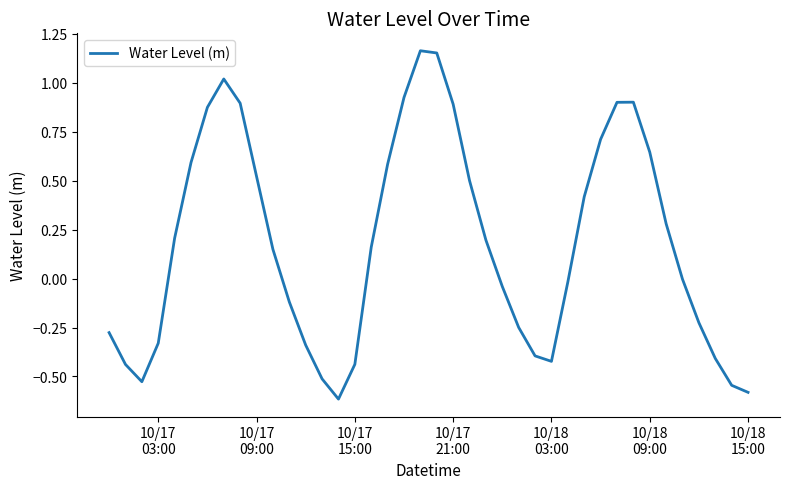

True or false: there are more than 2 points higher than both neighbors.

True